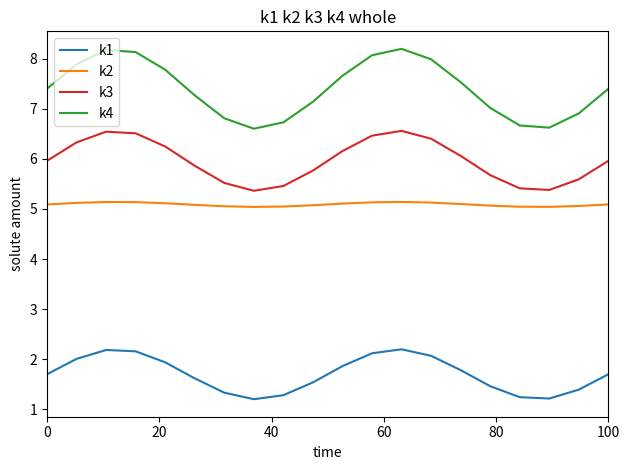

True or false: k3 and k2 intersect in this chart.

False